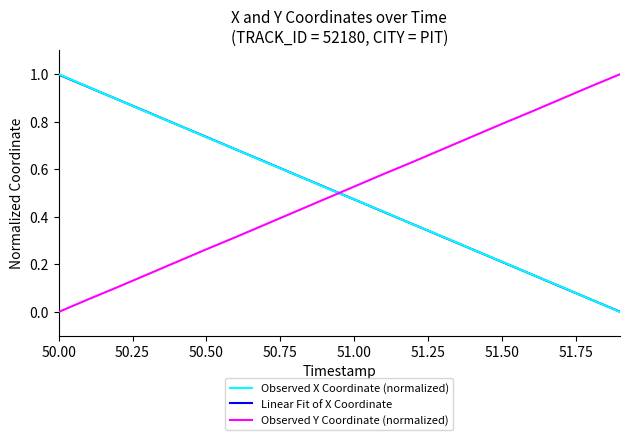

True or false: Observed Y Coordinate (normalized) and Linear Fit of X Coordinate intersect in this chart.

True